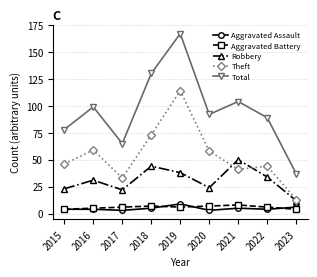

What is the sum of the Aggravated Assault values at 2019 and 2018?

14